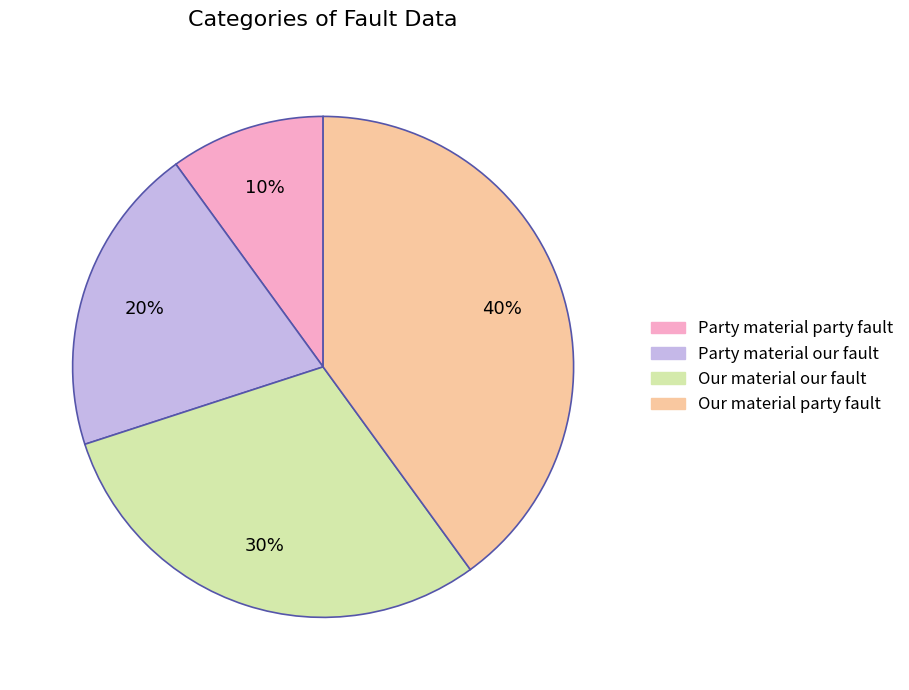

Which category has the smallest portion of the pie?

Party material party fault